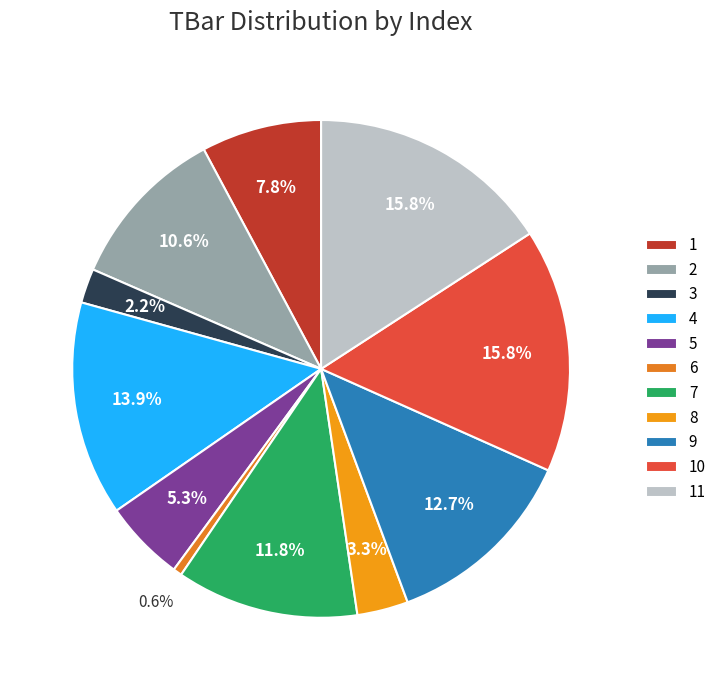

Does any single category account for the majority?

No